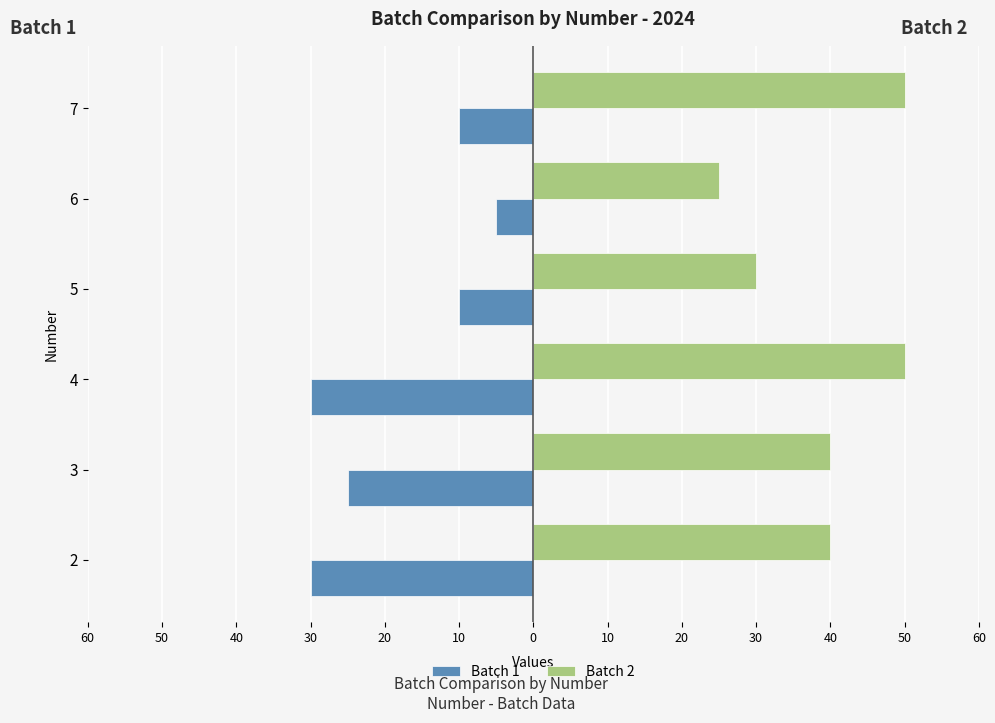

What is the minimum value for Batch 2?

25